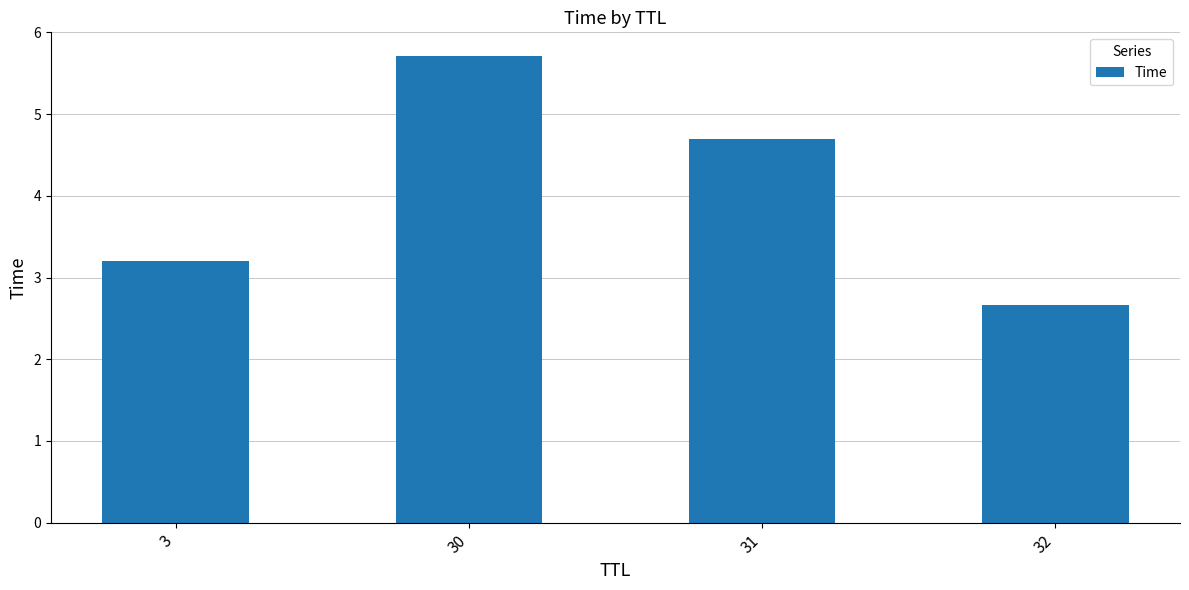

Rank the categories by value from highest to lowest.

30, 31, 3, 32